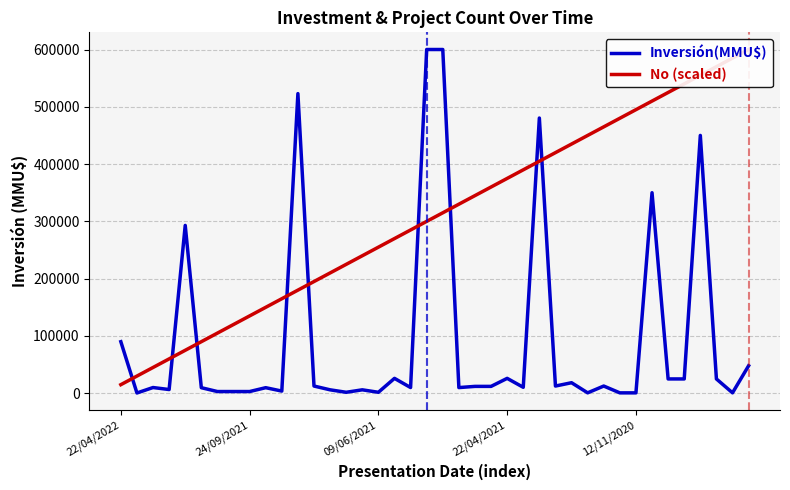

Reading left to right, transcribe all the data shown in this chart.

Inversión(MMU$): 90000	500	10000	6500	293000	9720	3000	3000	3000	9720	3800	522983	12600	6000	1700	6000	1700	26000	10000	600000	600000	9900	12000	12000	26000	10400	480370	12600	18400	750	12600	700	700	350000	25000	25000	450000	25000	750	48000
No (scaled): 15000	30000	45000	60000	75000	90000	105000	120000	135000	150000	165000	180000	195000	210000	225000	240000	255000	270000	285000	300000	315000	330000	345000	360000	375000	390000	405000	420000	435000	450000	465000	480000	495000	510000	525000	540000	555000	570000	585000	600000